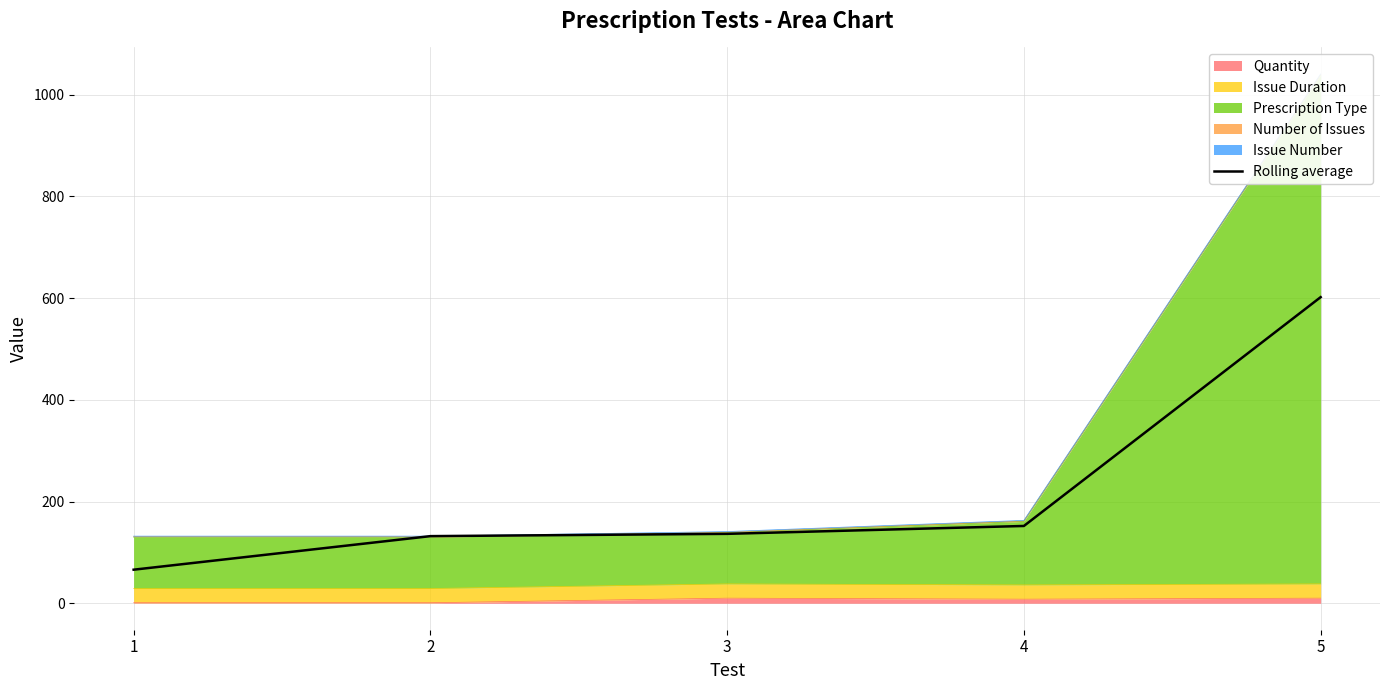

At which category does the chart reach its peak across all series?

5